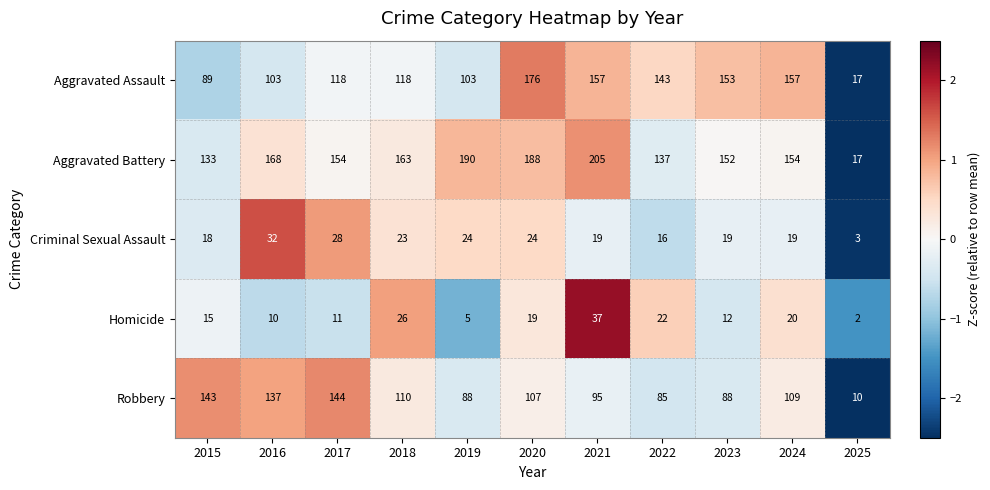

The value of Criminal Sexual Assault at 2017 is 11. True or false?

False